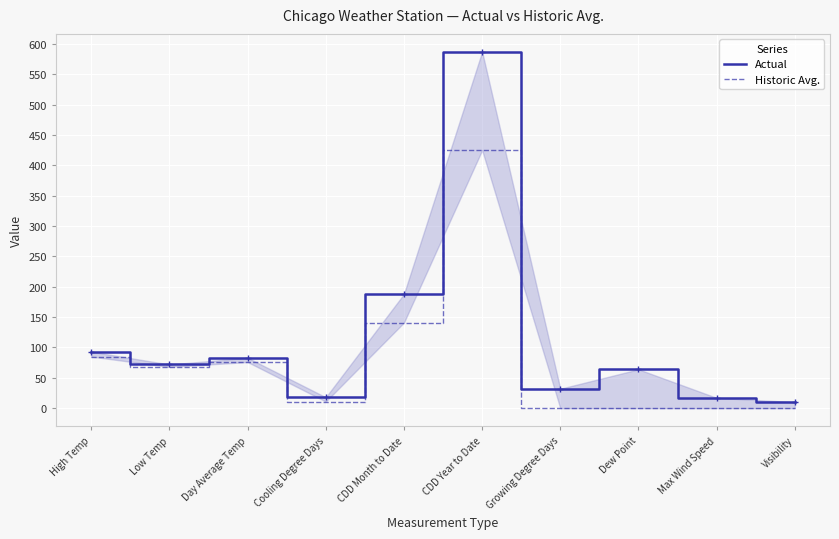

At which label does Actual reach its peak?

CDD Year to Date